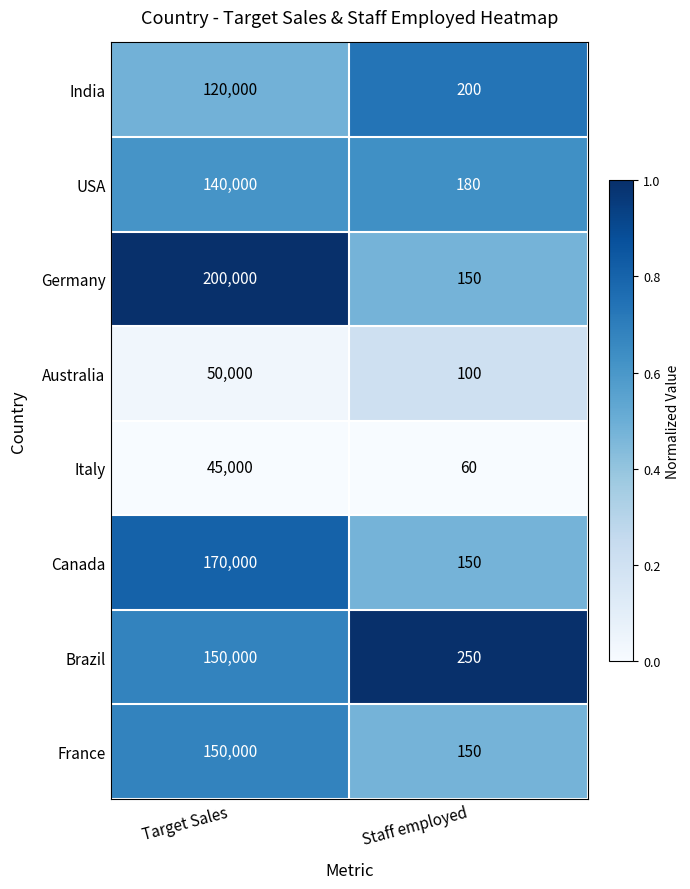

Reading left to right, transcribe all the data shown in this chart.

India: 120000	200
USA: 140000	180
Germany: 200000	150
Australia: 50000	100
Italy: 45000	60
Canada: 170000	150
Brazil: 150000	250
France: 150000	150